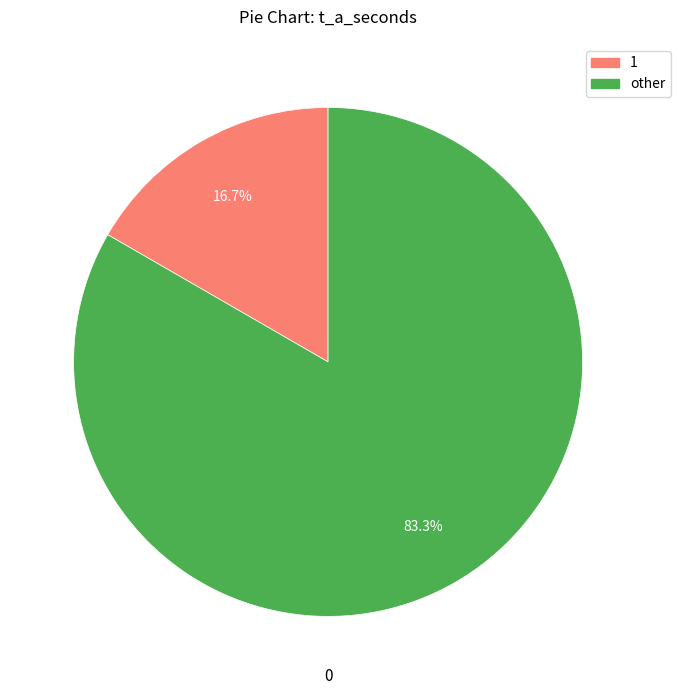

Is there any slice that represents more than half of the pie?

Yes